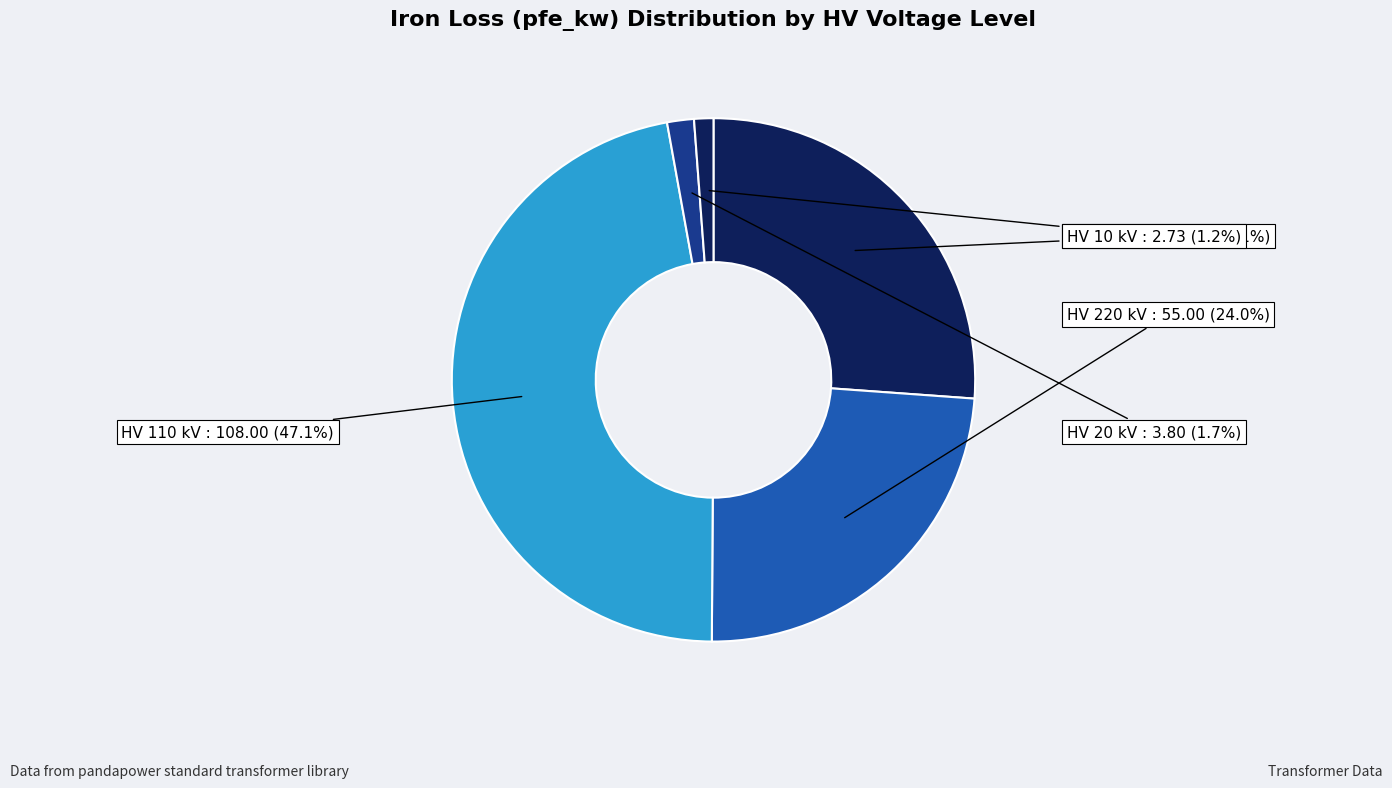

Is there any slice that represents more than half of the pie?

No